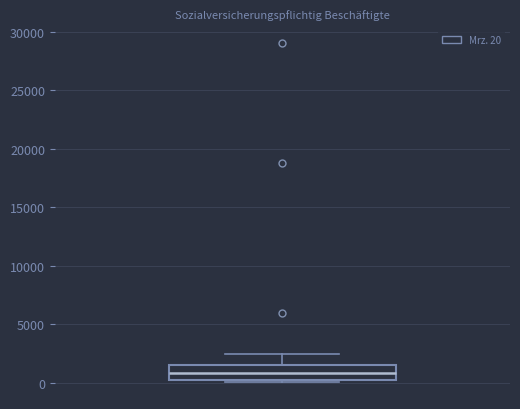

Transcribe this box plot: give where the median line is, the range the box spans, and where the two whiskers end, as read against the y-axis. The values are not printed on the chart, so give them approximately, as read against the axis.

median 1000, box 0 to 1500, whiskers 0 (just below the box's lower edge) to 2500